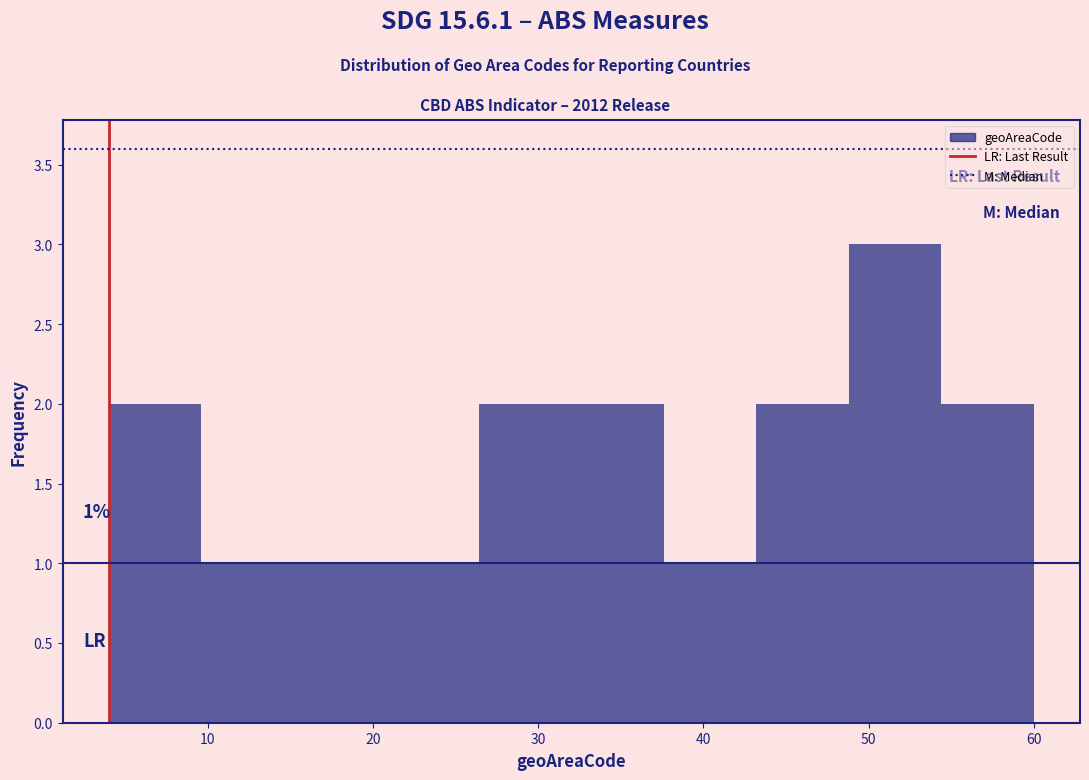

Over which range of the x-axis is the bar tallest?

48.8 to 54.4